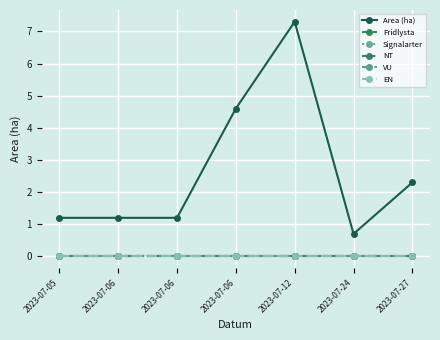

Which series has the largest total across all categories?

Area (ha)